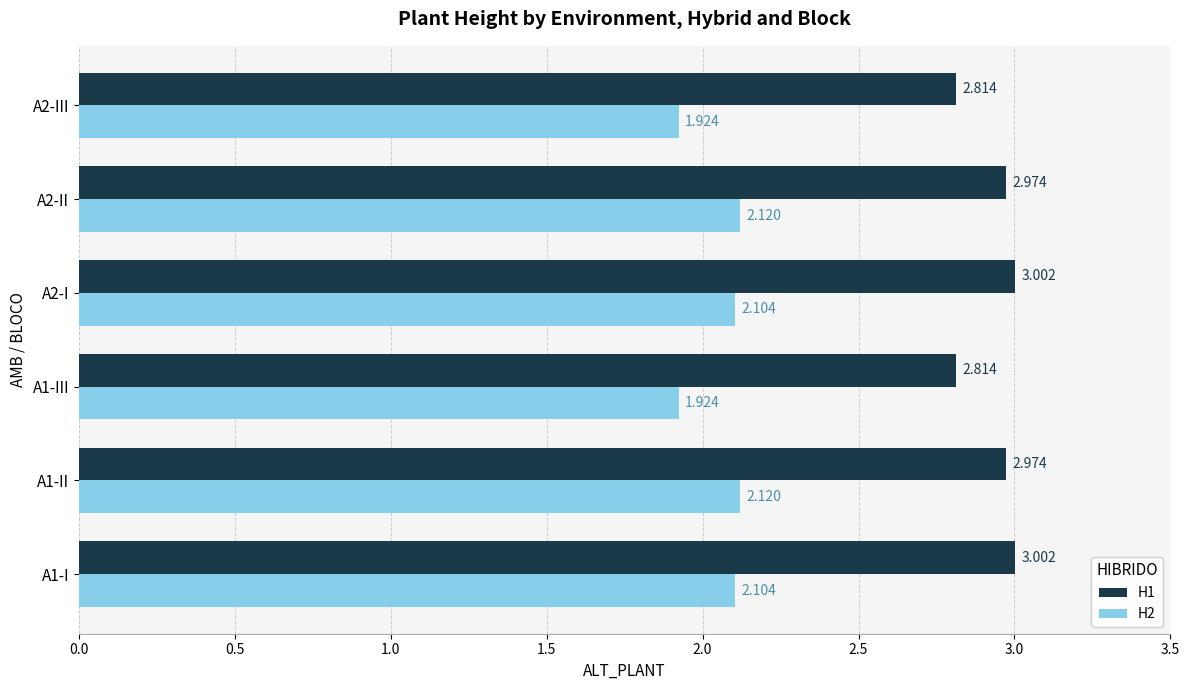

Is the value of H2 at A2-I greater than the value of H1 at A2-I?

No